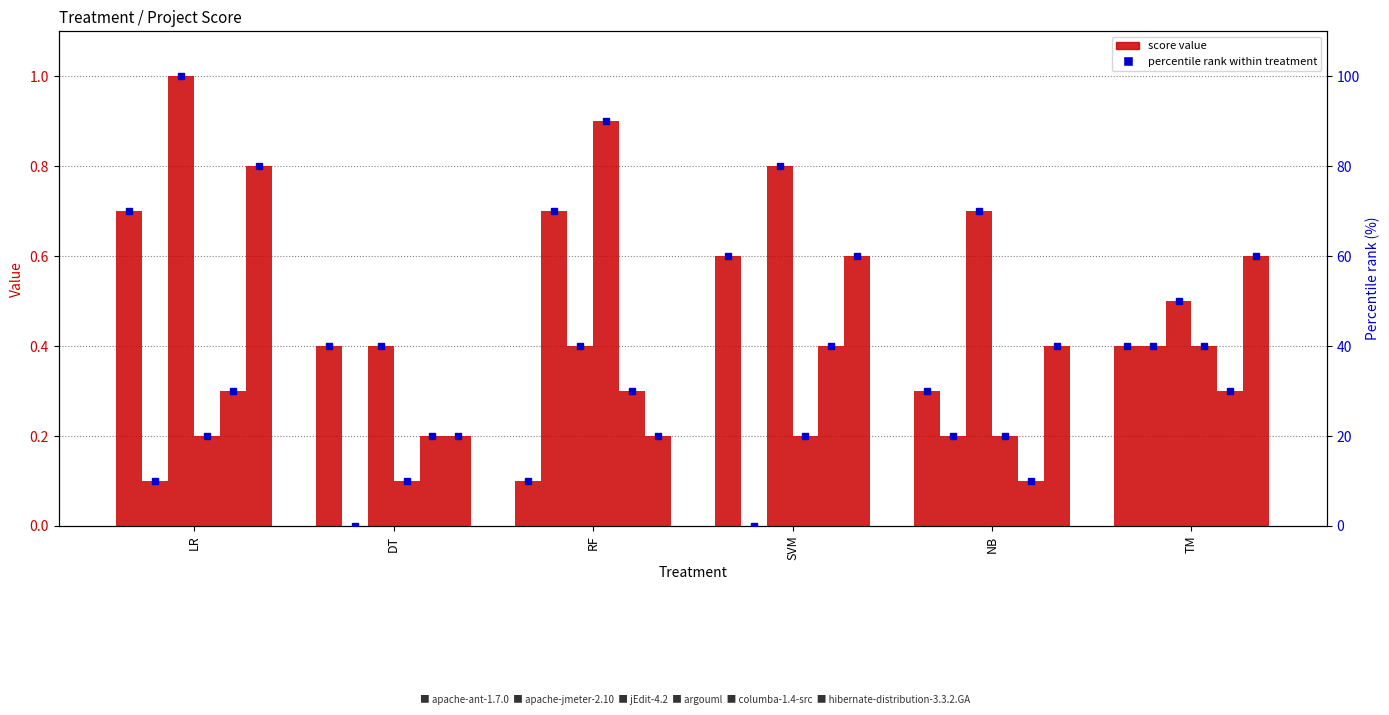

What is the label of the 5th bar from the right?

DT